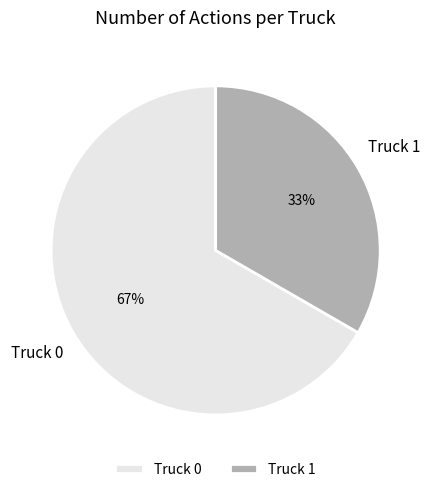

To the nearest percent, what is the combined percentage of Truck 0 and Truck 1?

100%